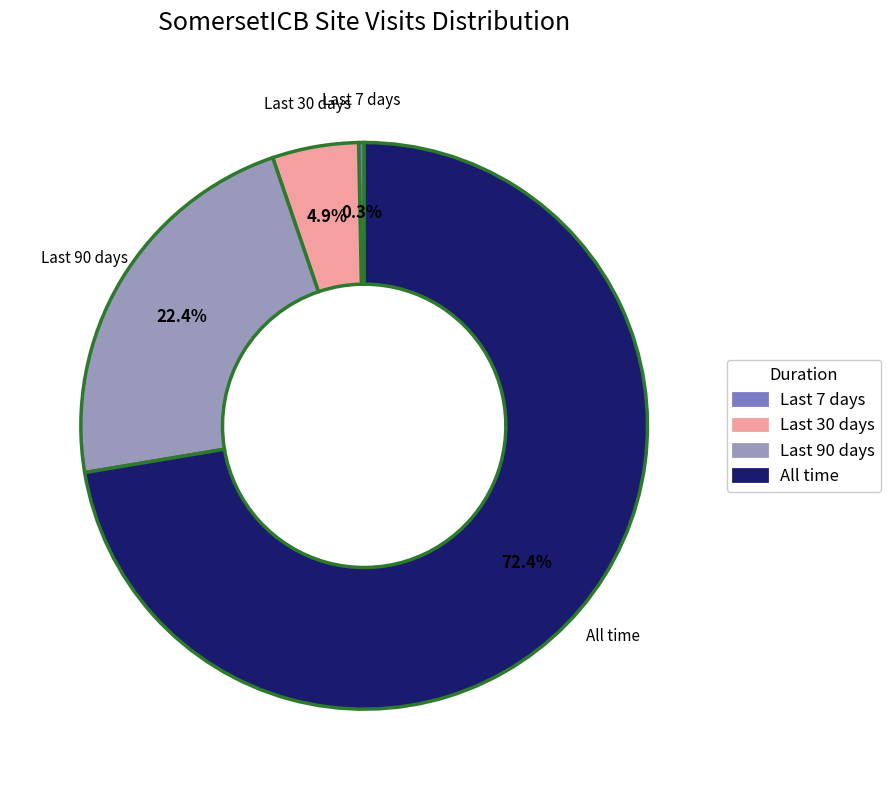

How many slices are in this pie chart?

4